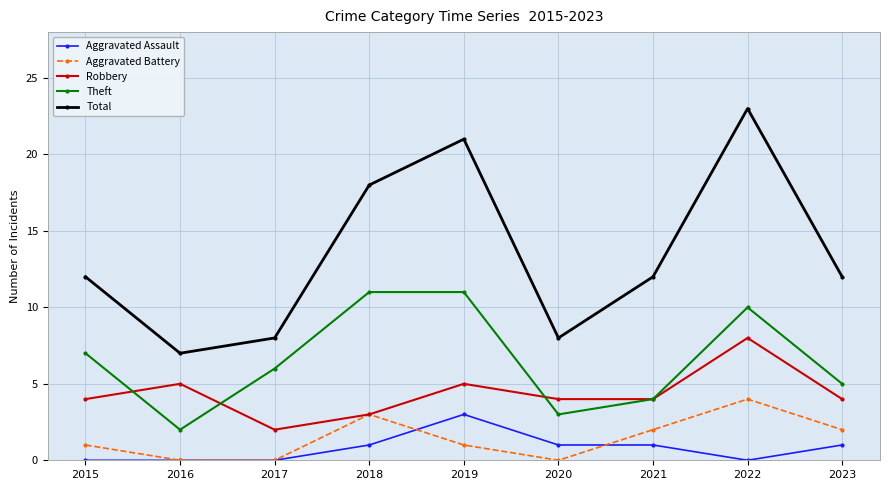

Which series changed the most between 2015 and 2022?

Total